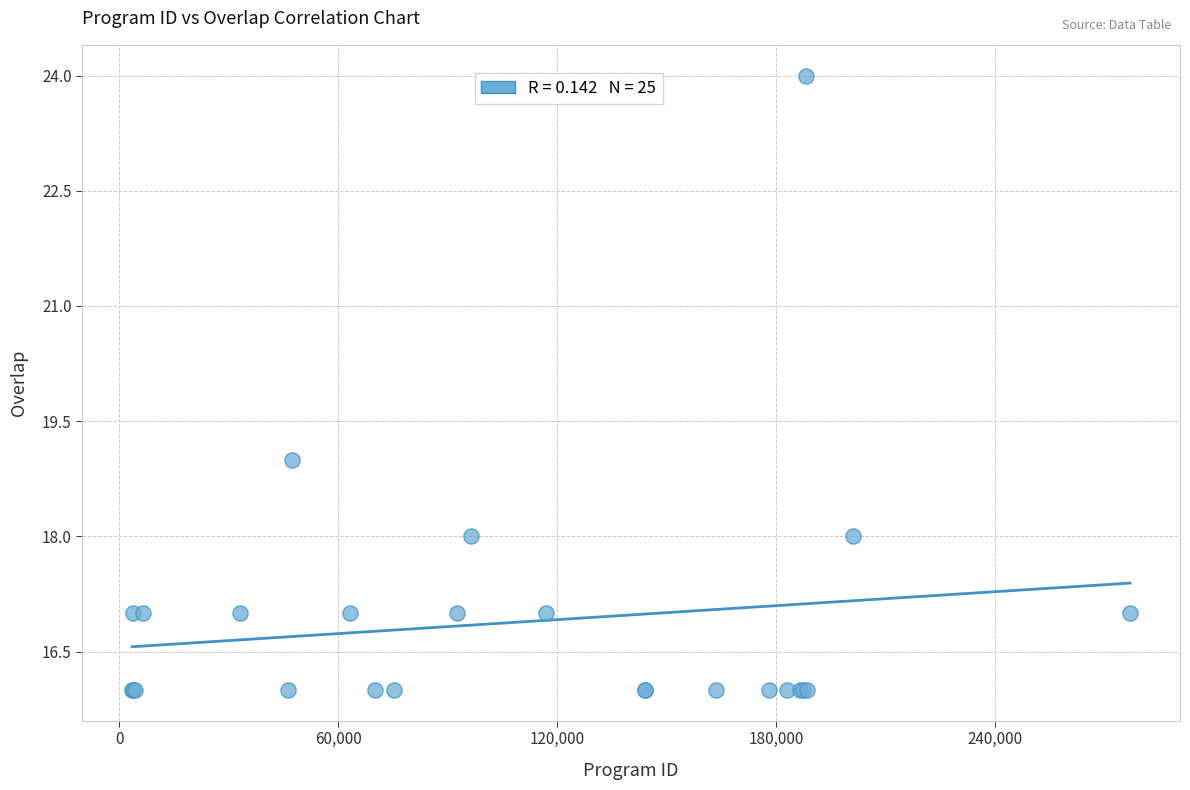

What Y value in the scatter plot is closest to 20?

19